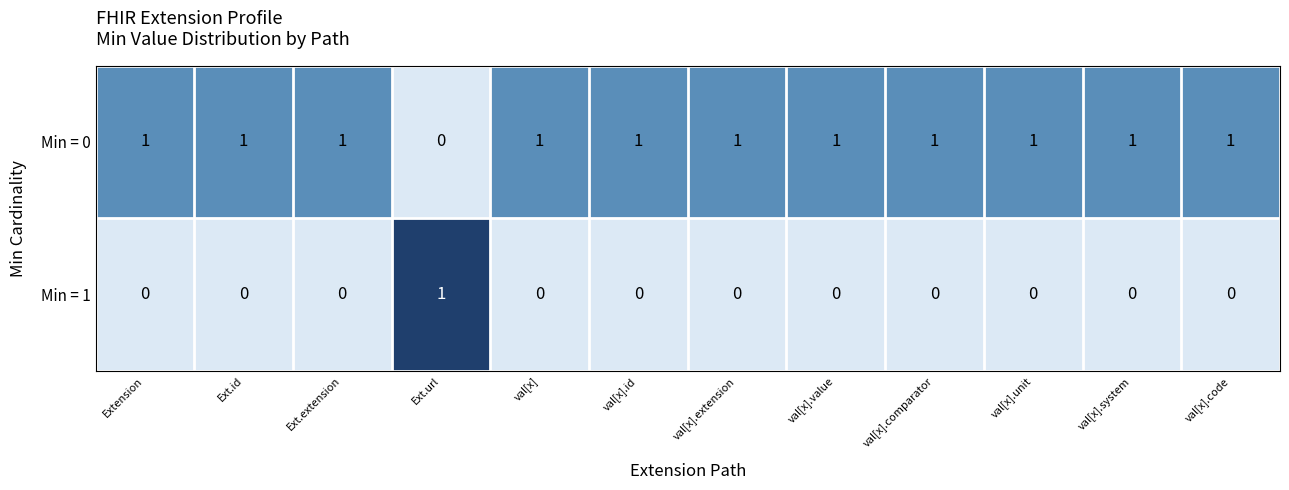

What is the sum of all Min = 0 values?

11